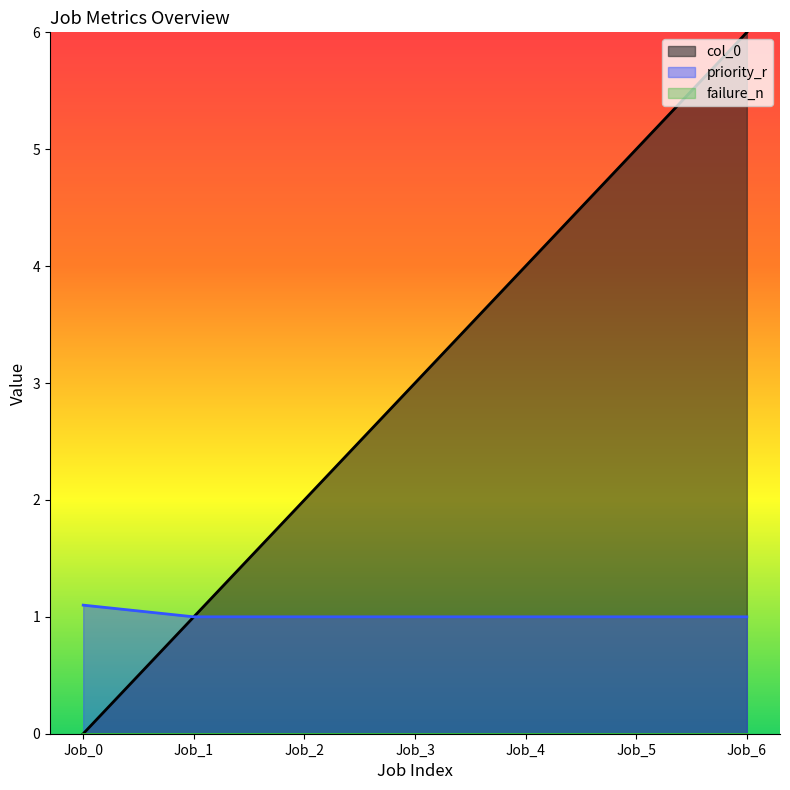

What is the maximum value for col_0?

6.0